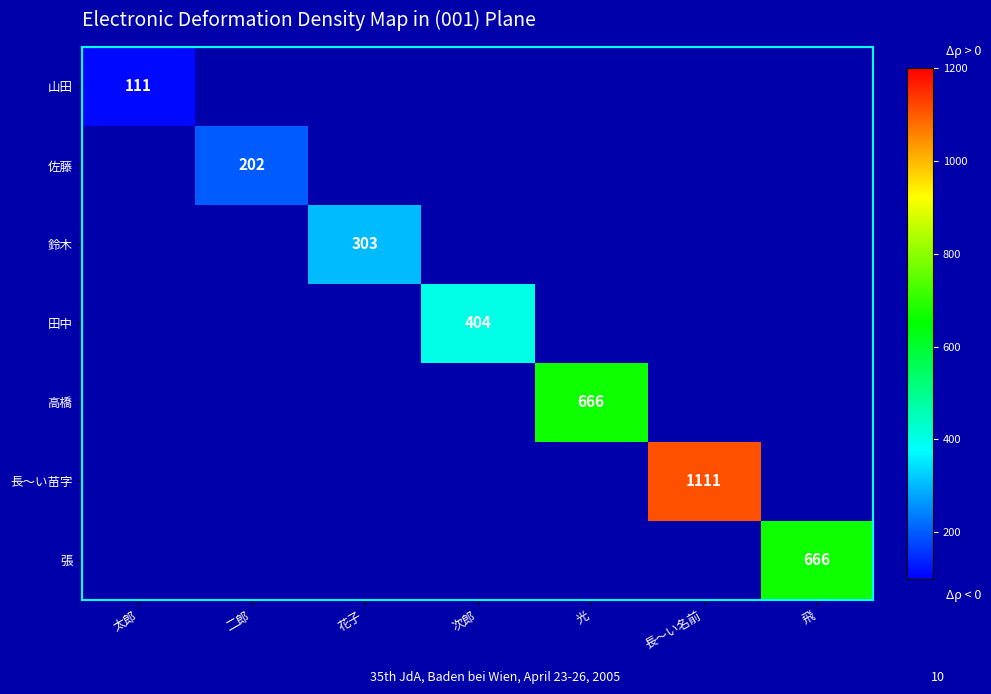

What is the smallest value displayed?

111.0